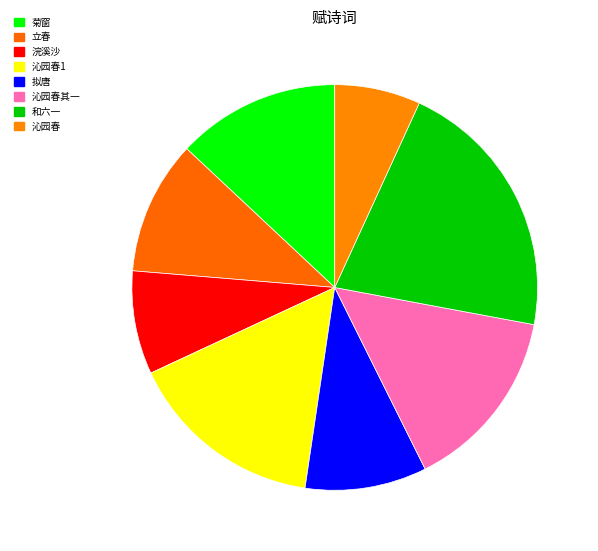

To the nearest percent, what is the average slice percentage?

12%